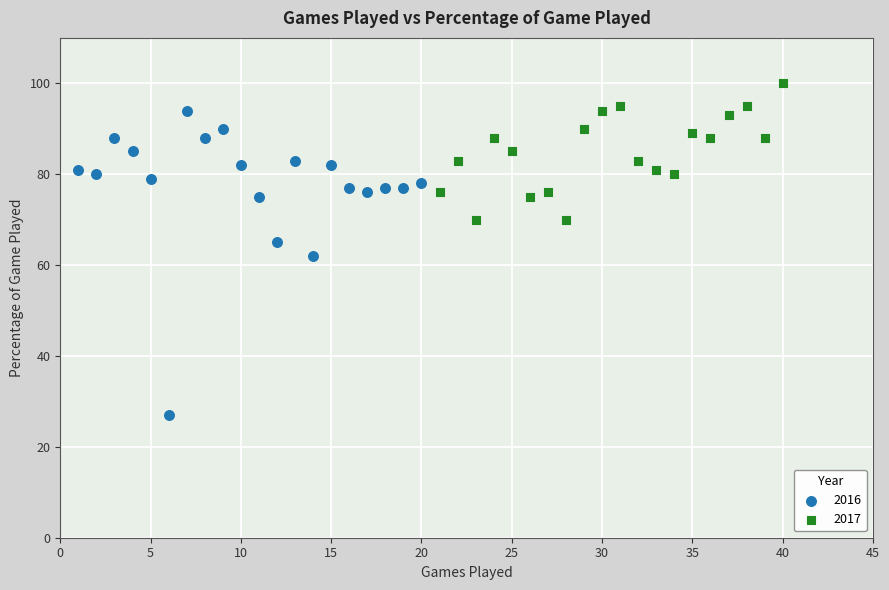

Which series reaches the maximum Y coordinate?

2017